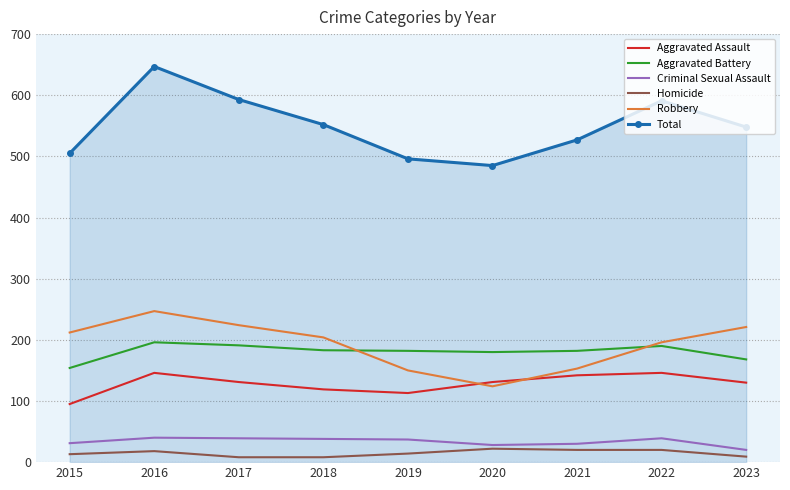

Which series has the largest total across all categories?

Total